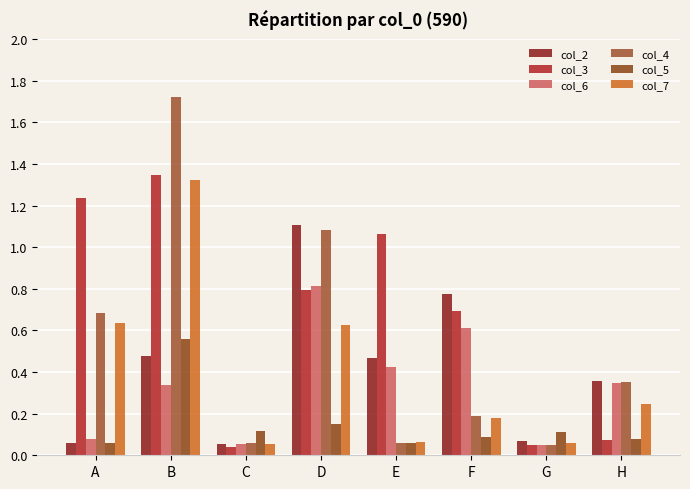

How many categories are shown in the chart?

8